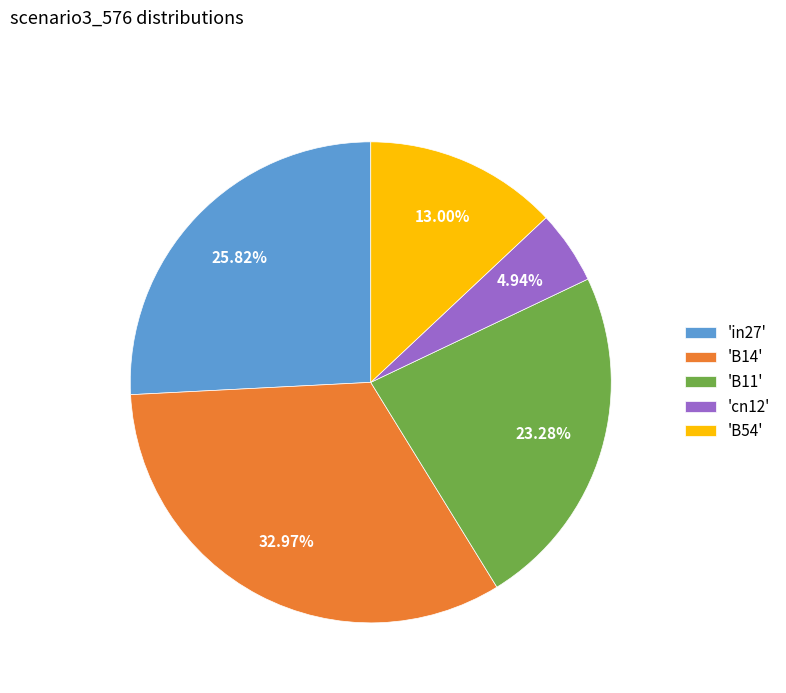

Rank the categories by value from highest to lowest.

'B14', 'in27', 'B11', 'B54', 'cn12'